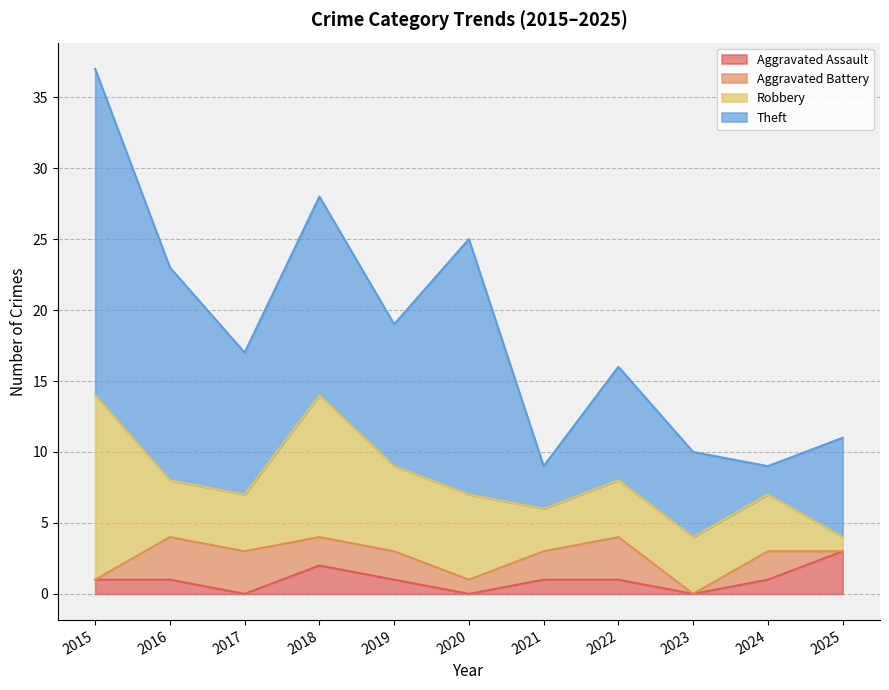

True or false: Aggravated Assault has more than 0 interior local peaks.

True